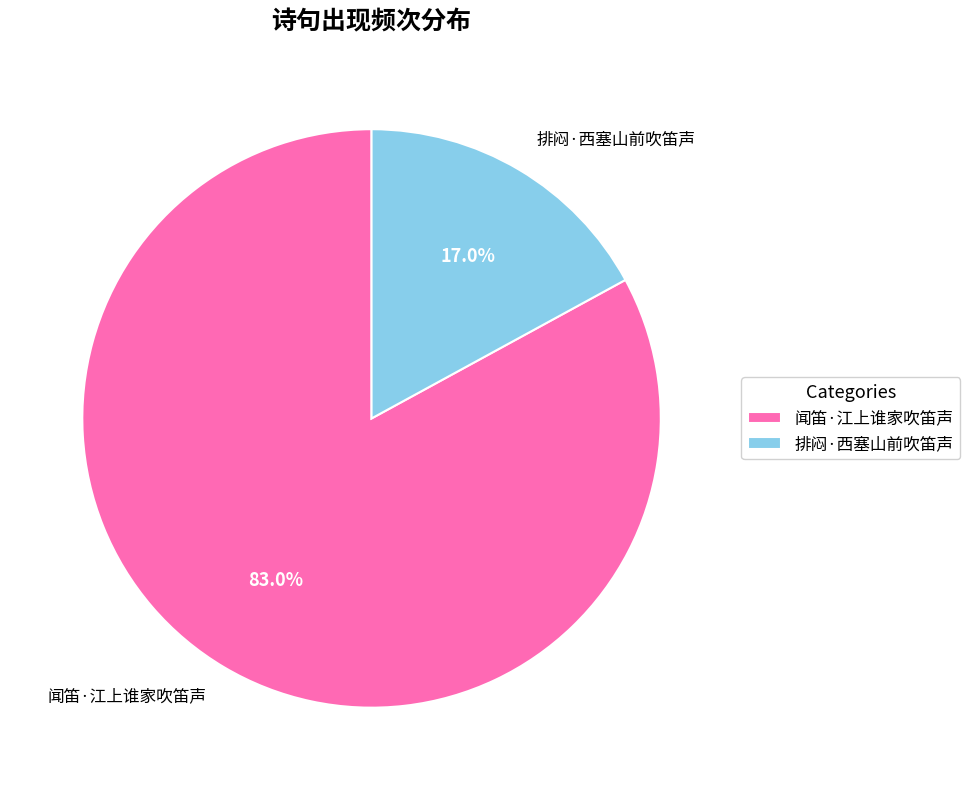

Which category has the smallest portion of the pie?

排闷·西塞山前吹笛声